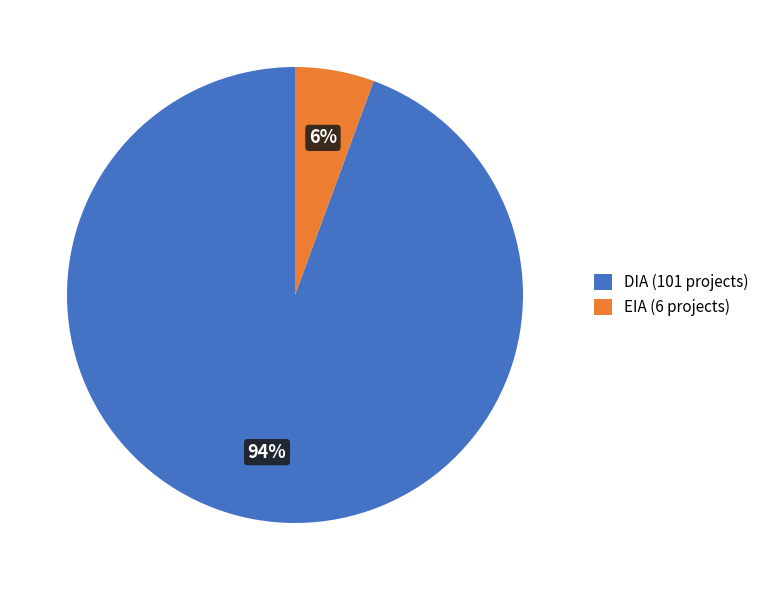

Does any single category account for the majority?

Yes